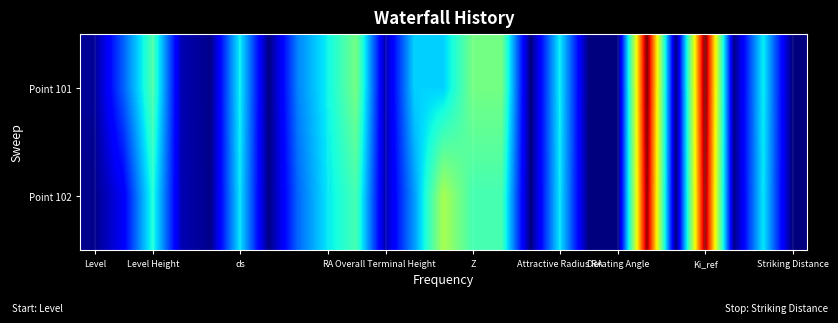

What is the maximum value shown in the chart?

90.4